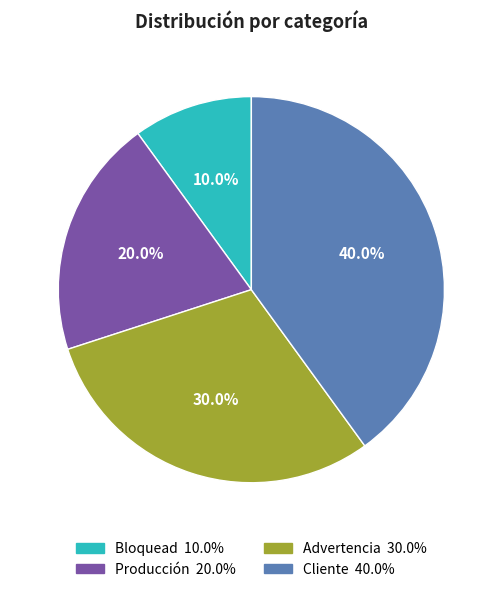

To the nearest percent, what is the combined percentage of Producción and Cliente?

60%